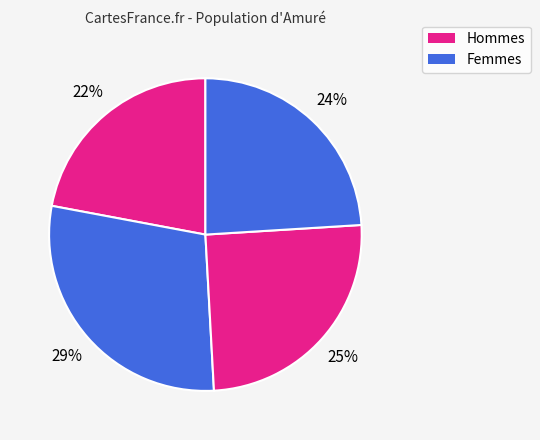

Does any single category account for the majority?

No